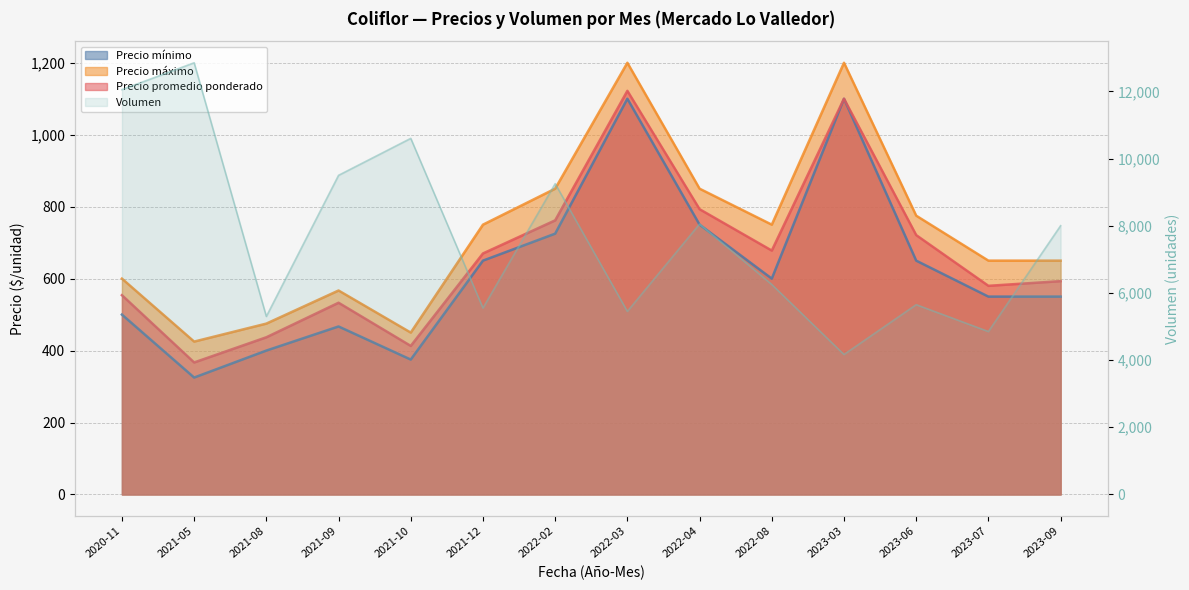

At which label does Precio mínimo reach its minimum?

2021-05